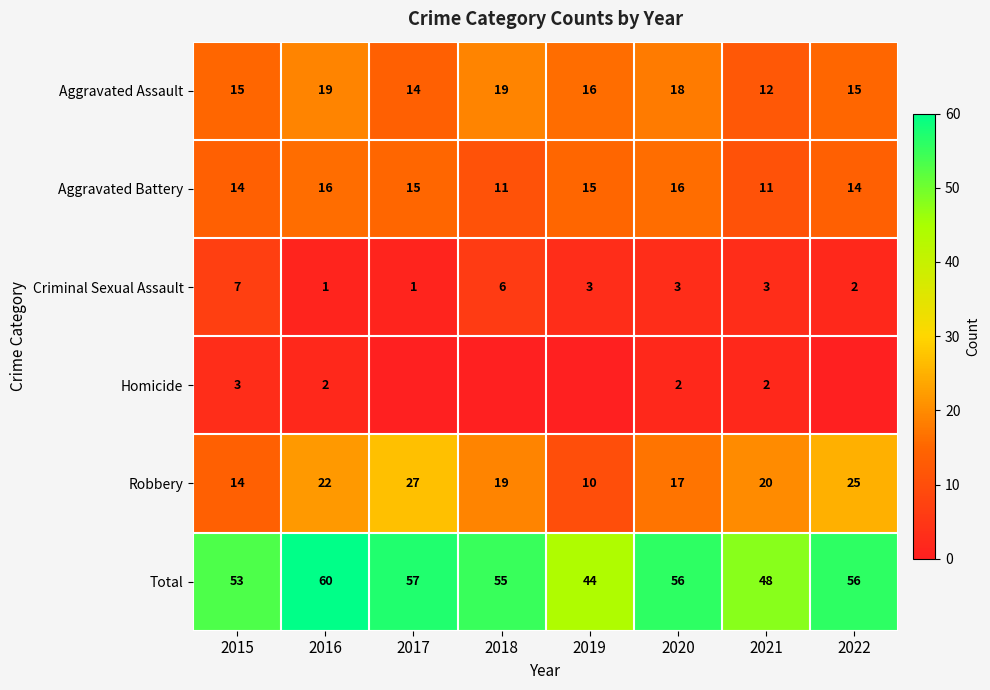

At how many categories does at least one series exceed 55?

4